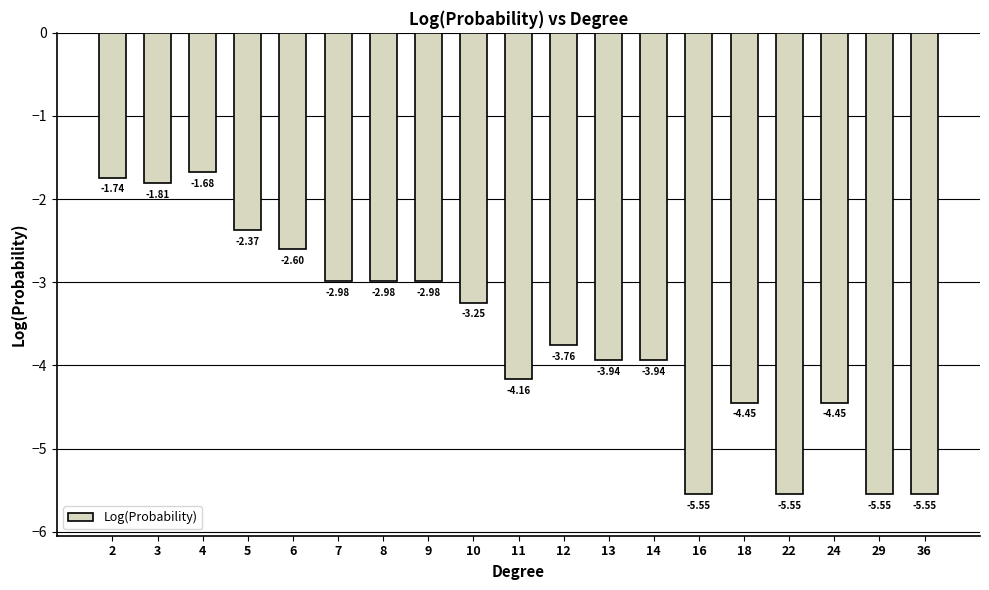

What is the difference between the values at 11 and 3?

2.4